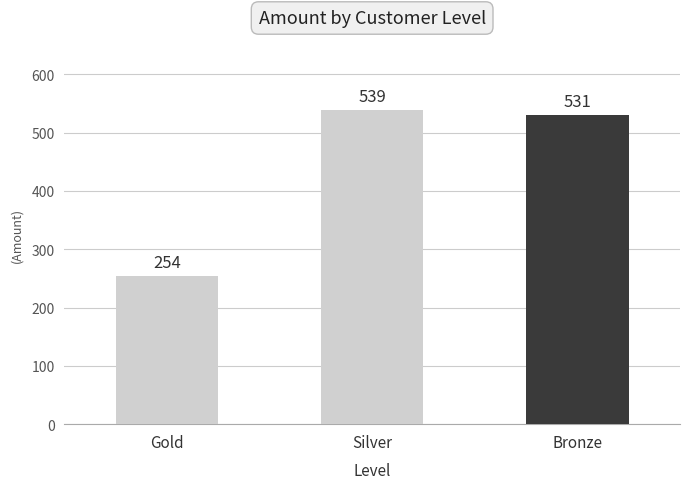

At which label does the data first exceed 531?

Silver